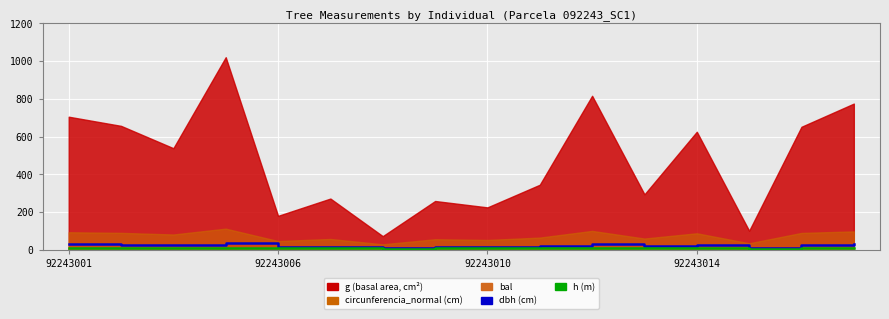

What is the maximum value for dbh?

36.0